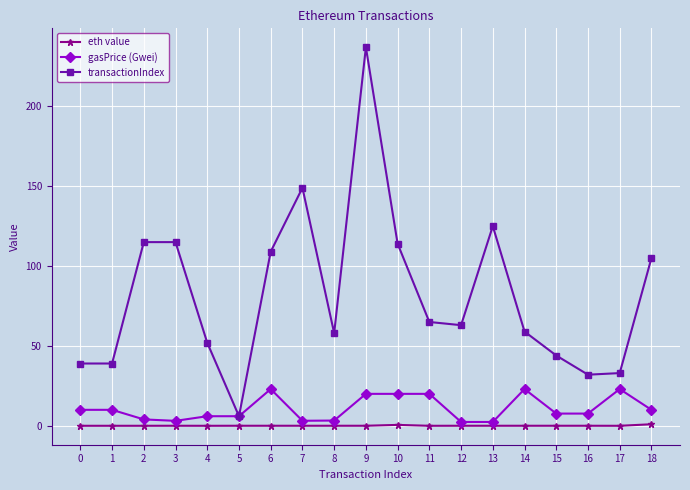

At which label is transactionIndex closest to 121?

13